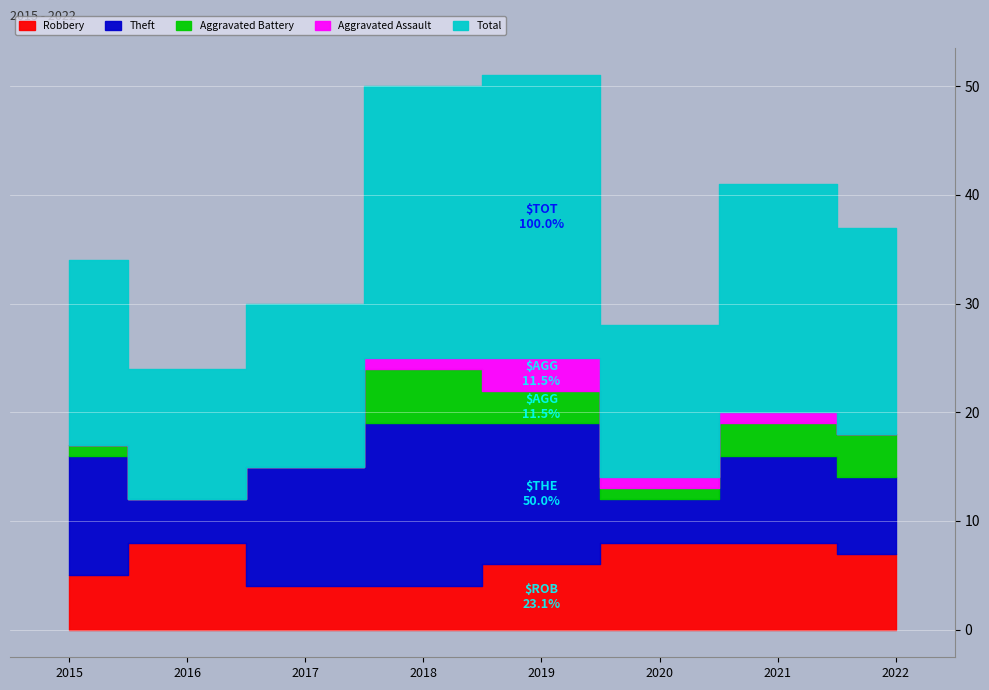

What are all the series names shown in the legend?

Robbery, Theft, Aggravated Battery, Aggravated Assault, Total